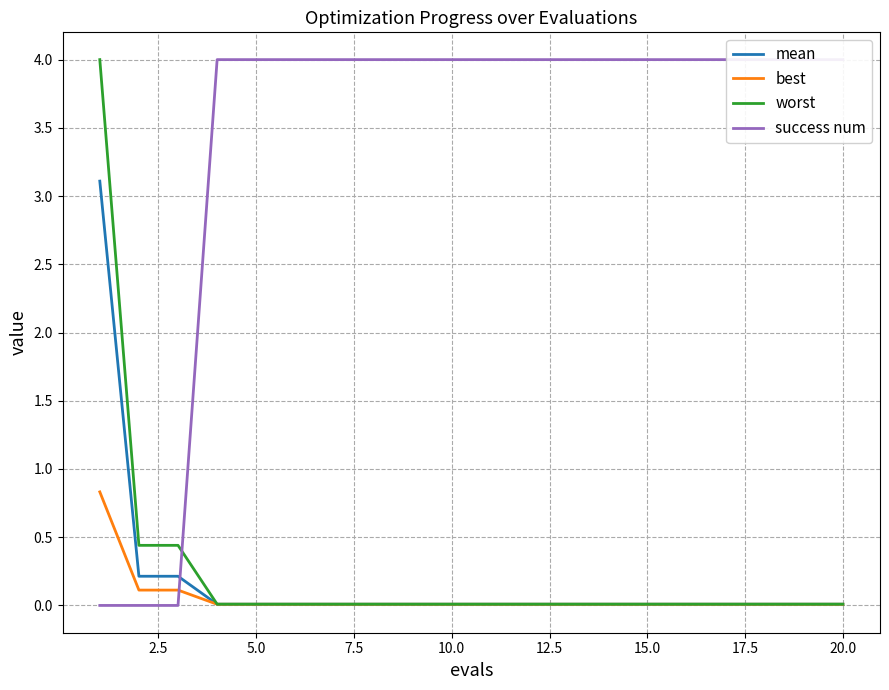

Count the number of categories in the chart.

20